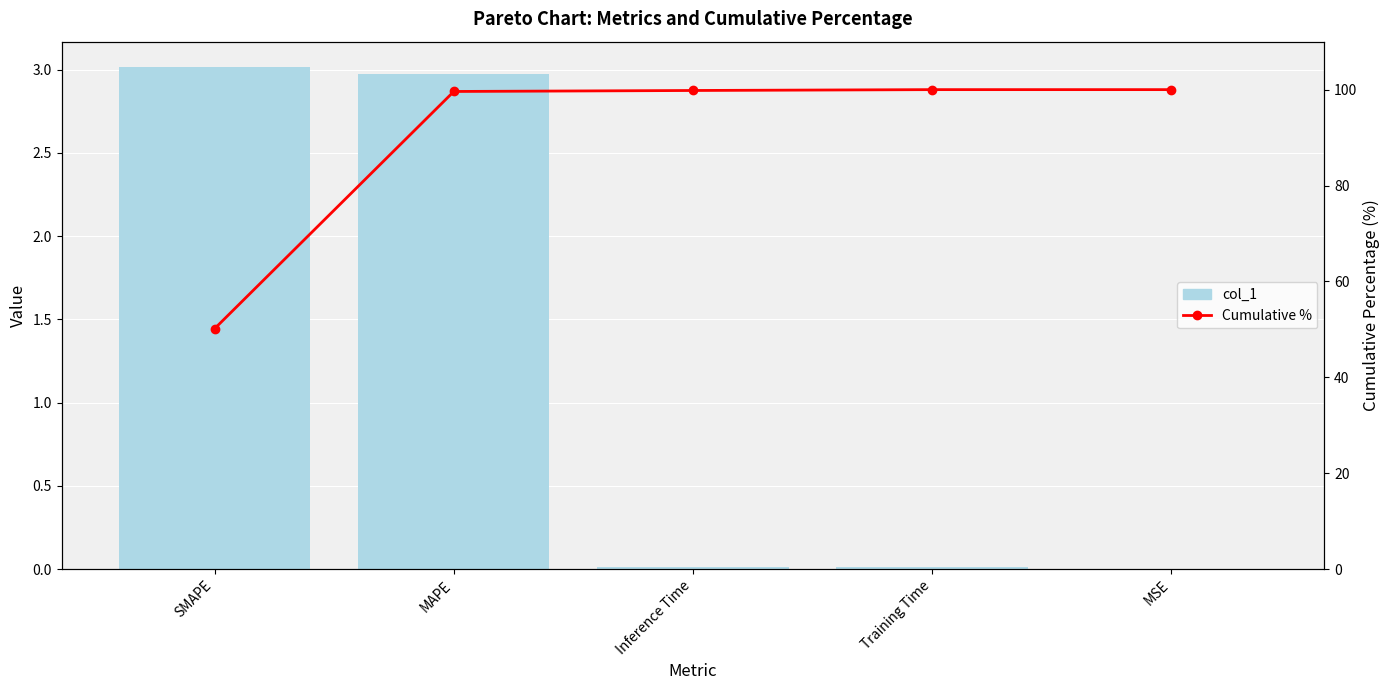

How many values in the Cumulative % series are below 99?

1